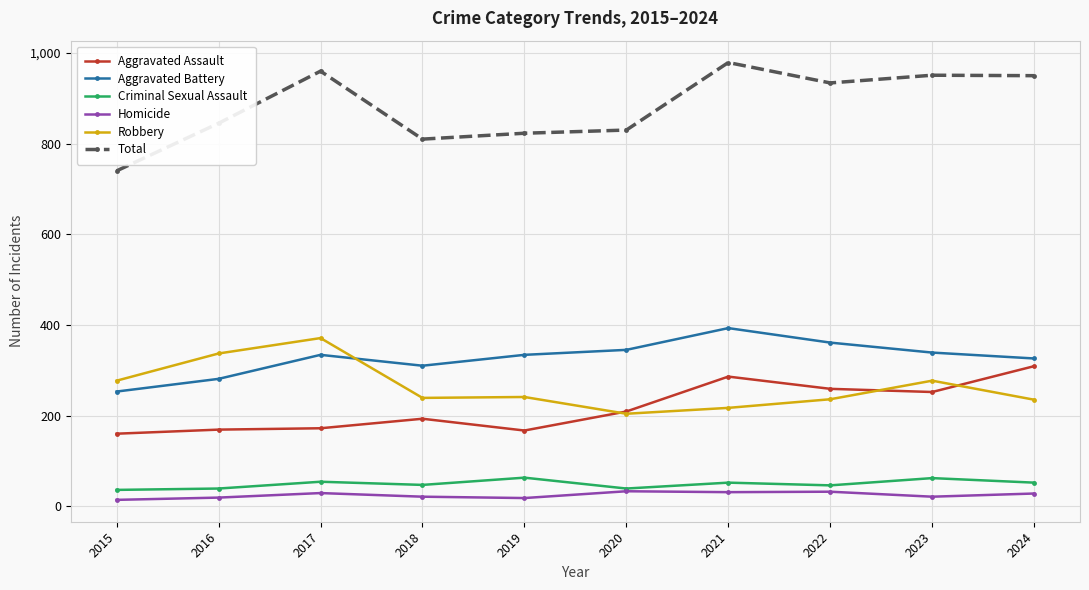

What are all the series names shown in the legend?

Aggravated Assault, Aggravated Battery, Criminal Sexual Assault, Homicide, Robbery, Total